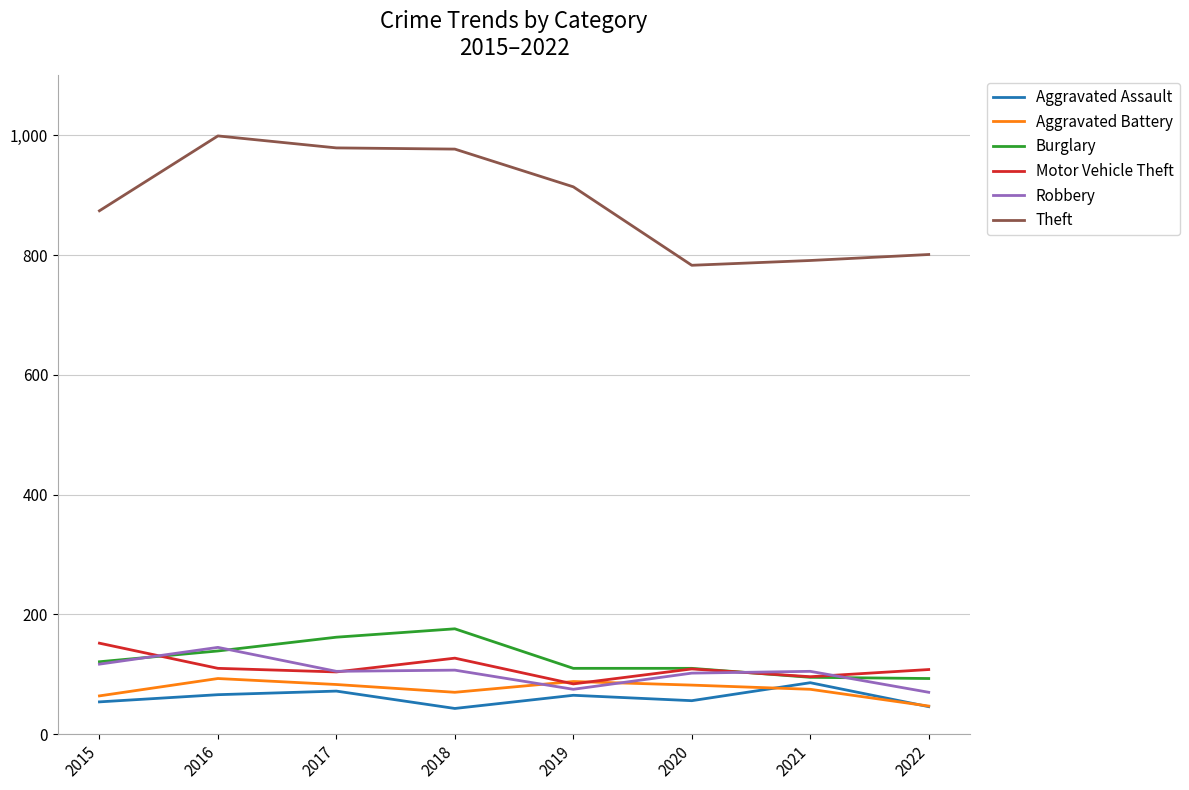

What is the total value across all series at 2019?

1336